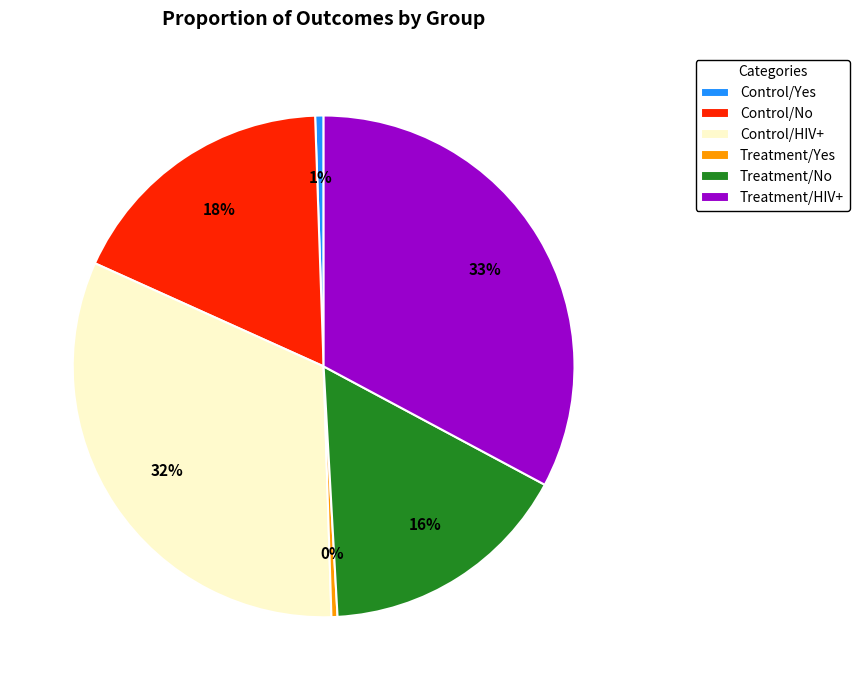

To the nearest percent, what percentage of the pie is Control/Yes?

1%